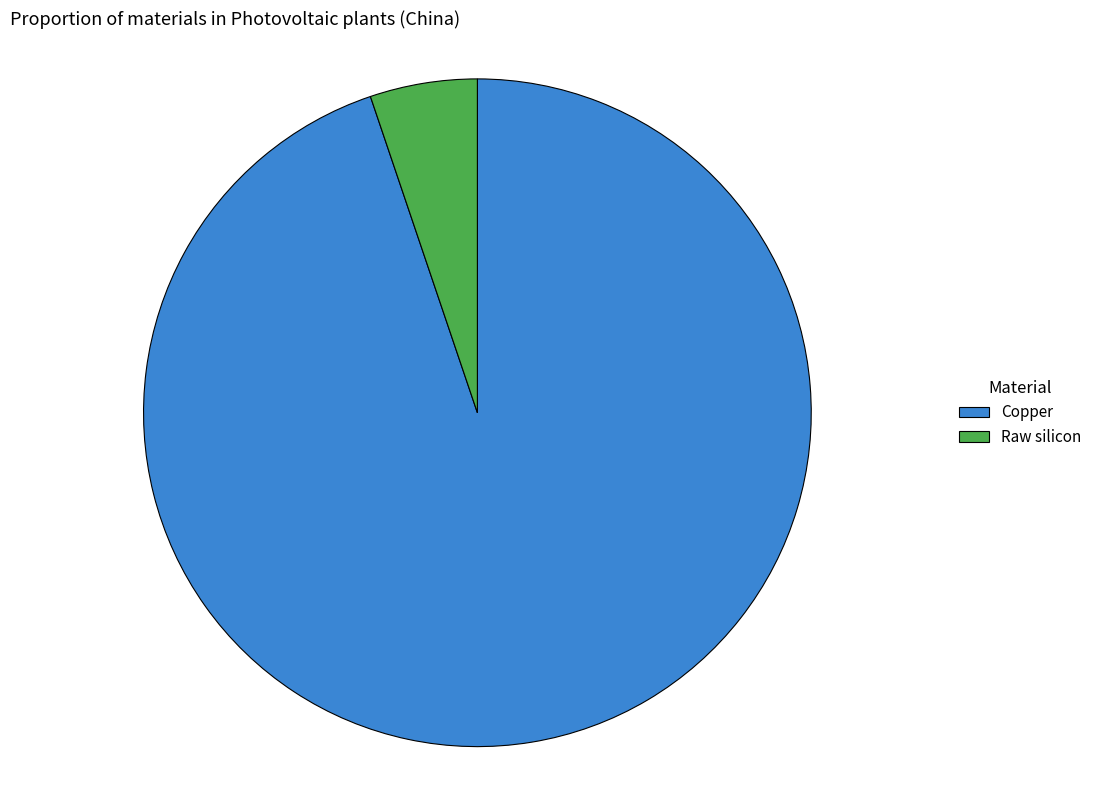

Rank the categories by value from lowest to highest.

Raw silicon, Copper